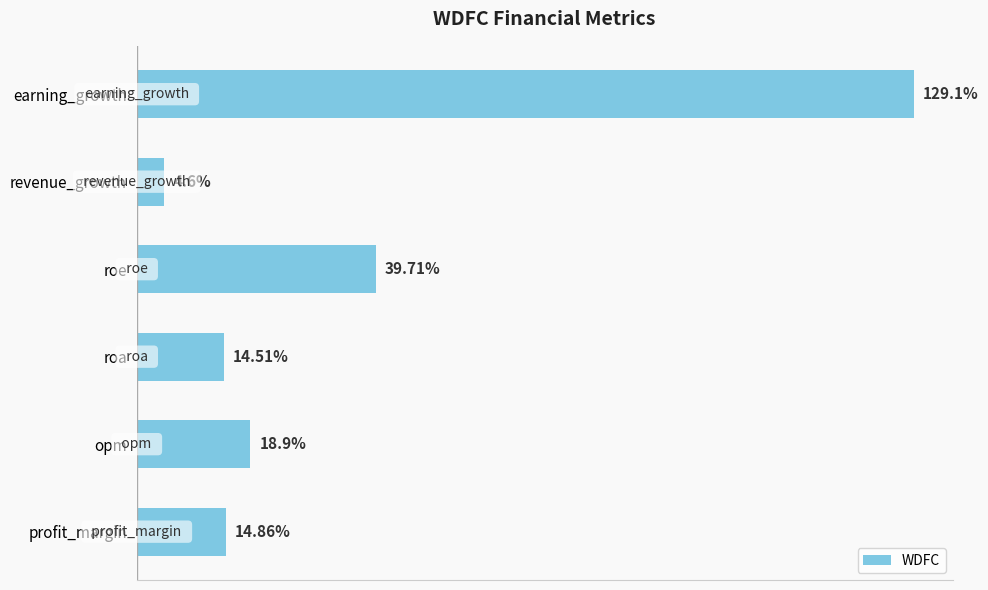

Which category has the highest value across all series?

earning_growth